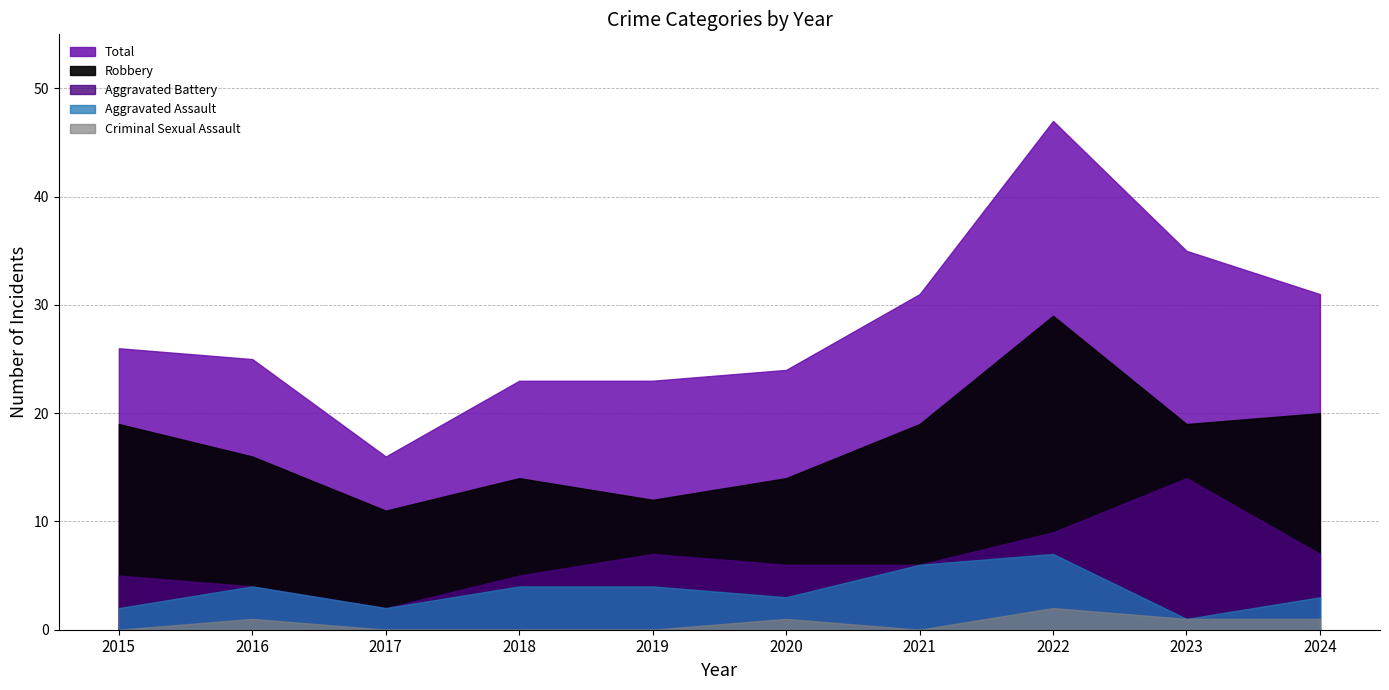

In Total, how many points are higher than both neighbors (excluding endpoints)?

1